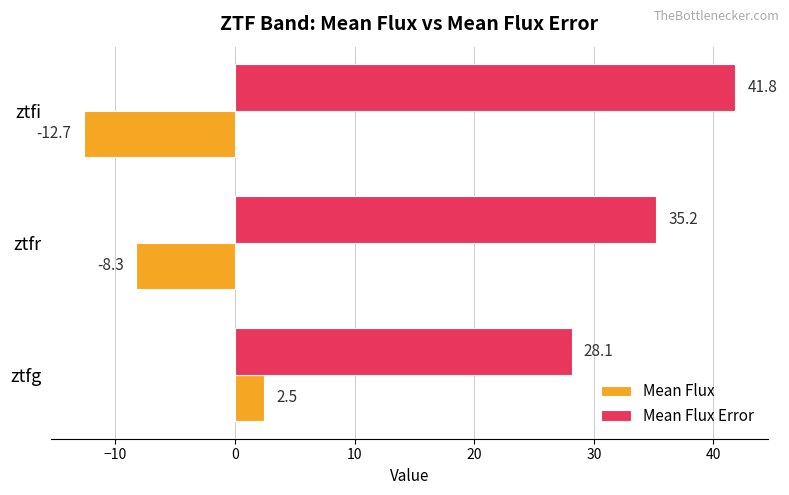

Which series has the widest spread of values?

Mean Flux